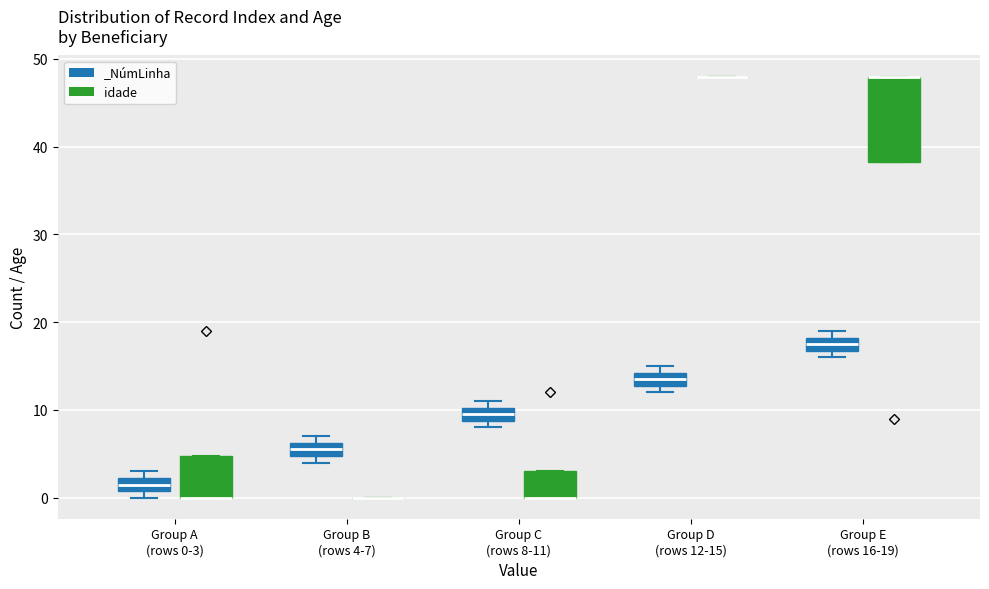

Reading left to right, transcribe this box plot: for each box, give where its median line is, the range the box spans, and where its two whiskers end, as read against the y-axis. The values are not printed on the chart, so give them approximately, as read against the axis.

Group A (rows 0-3) (_NúmLinha): median 2 (inside the box), box 1 to 2, whiskers 0 to 3
Group A (rows 0-3) (idade): median 0 (drawn on the box's lower edge), box 0 to 5, whiskers 0 to 5
Group B (rows 4-7) (_NúmLinha): median 6 (inside the box), box 5 to 6, whiskers 4 to 7
Group B (rows 4-7) (idade): box collapsed to a line at 0, whiskers 0 to 0
Group C (rows 8-11) (_NúmLinha): median 10 (inside the box), box 9 to 10, whiskers 8 to 11
Group C (rows 8-11) (idade): median 0 (drawn on the box's lower edge), box 0 to 3, whiskers 0 to 3
Group D (rows 12-15) (_NúmLinha): median 14 (inside the box), box 13 to 14, whiskers 12 to 15
Group D (rows 12-15) (idade): box collapsed to a line at 48, whiskers 48 to 48
Group E (rows 16-19) (_NúmLinha): median 18 (inside the box), box 17 to 18, whiskers 16 to 19
Group E (rows 16-19) (idade): median 48 (drawn on the box's upper edge), box 38 to 48, whiskers 38 to 48